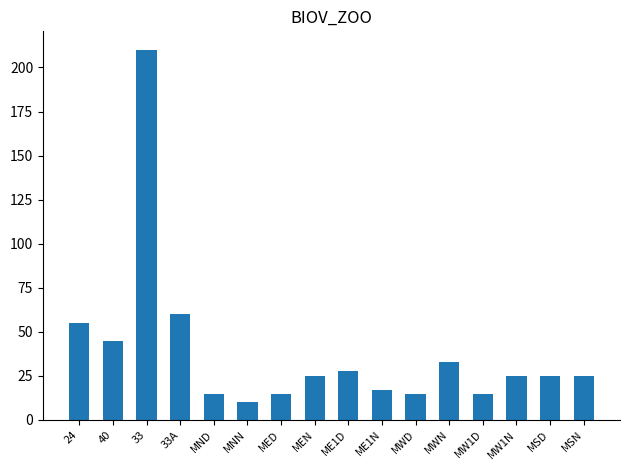

What is the approximate value at MND?

15.0